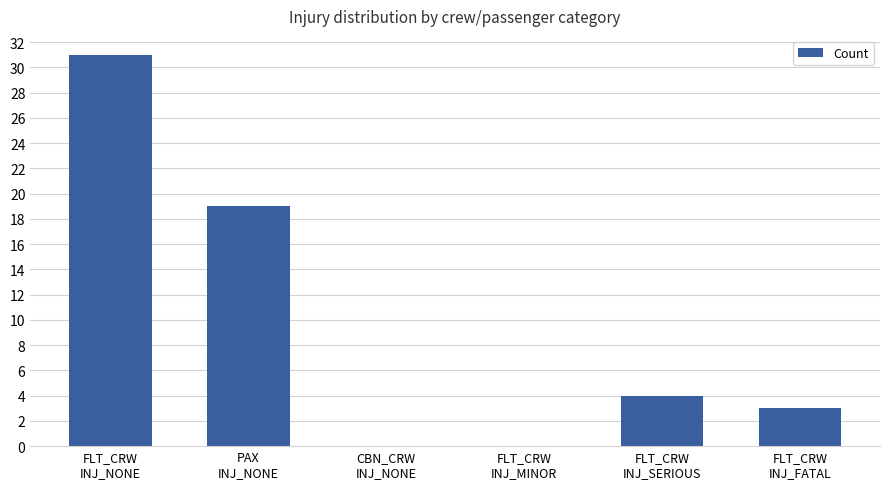

At which label does the data first exceed 4?

FLT_CRW
INJ_NONE